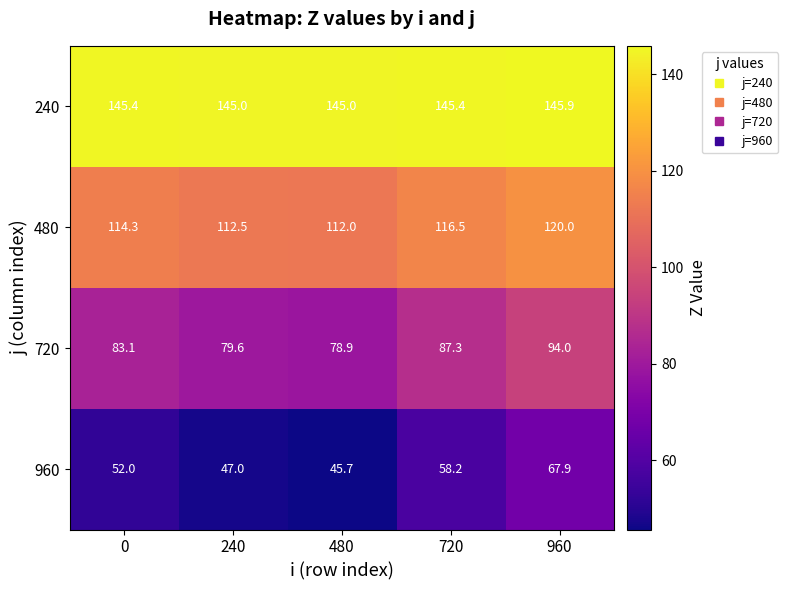

The 720 series shows 79.6 at 240. True or false?

True